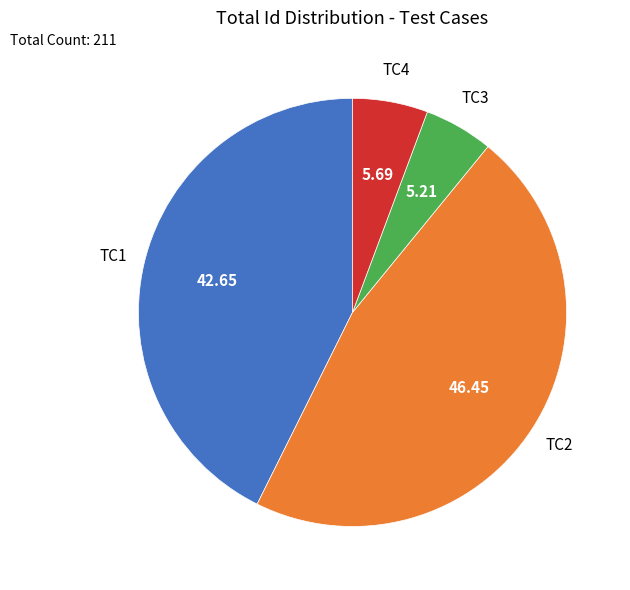

Is there a majority slice in this chart?

No